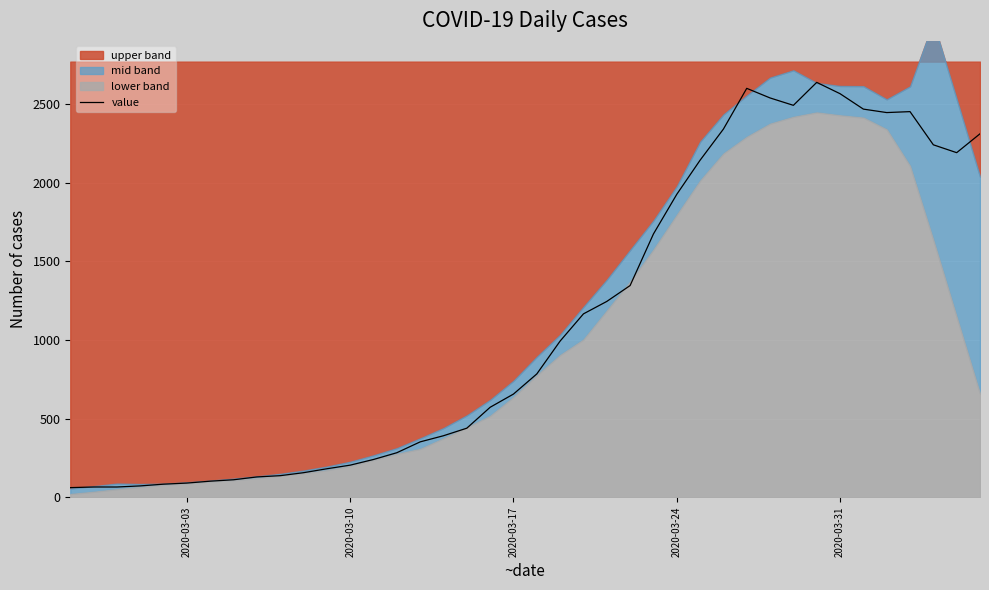

What is the highest value of the value series?

2638